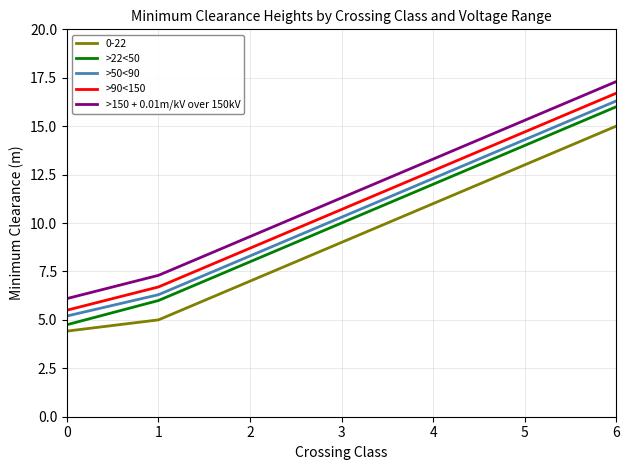

True or false: >90<150 has more than 0 points higher than both neighbors.

False